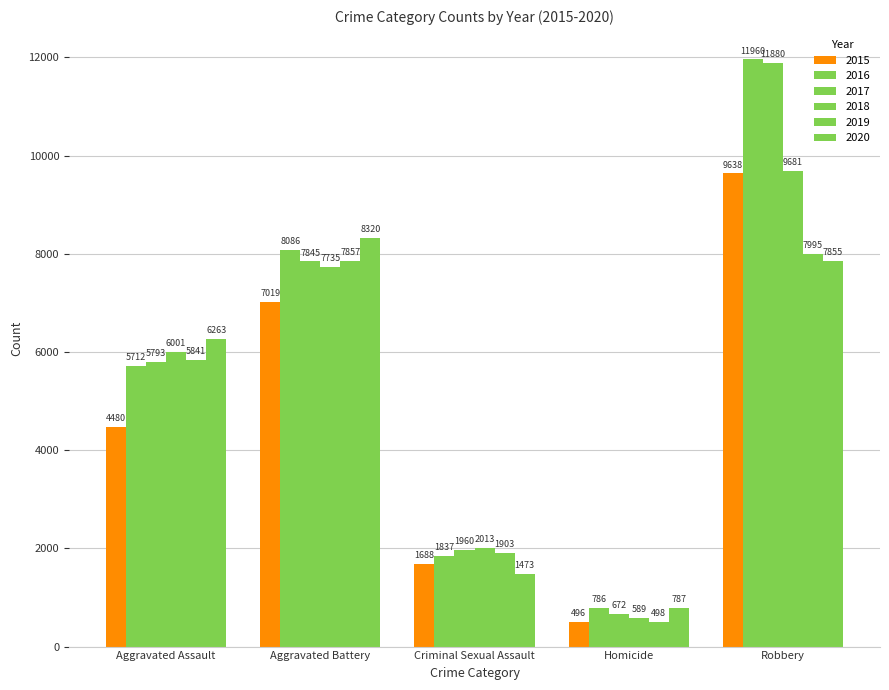

Between Aggravated Assault and Criminal Sexual Assault, which is larger?

Aggravated Assault